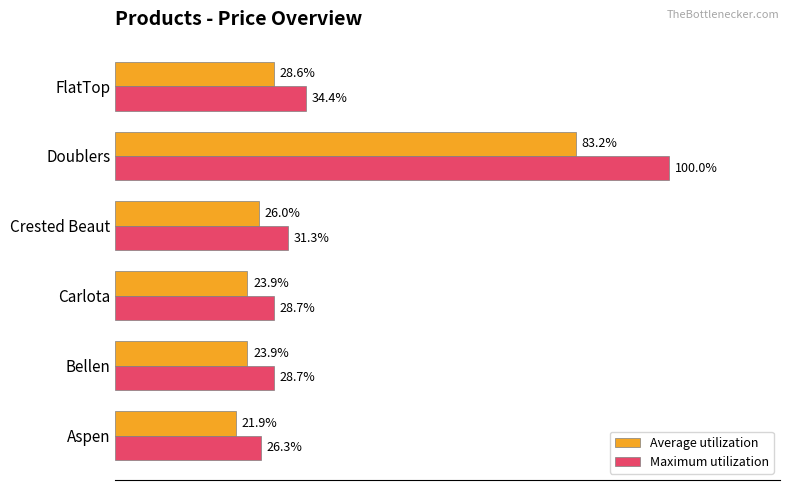

Which series has the widest spread of values?

Maximum utilization